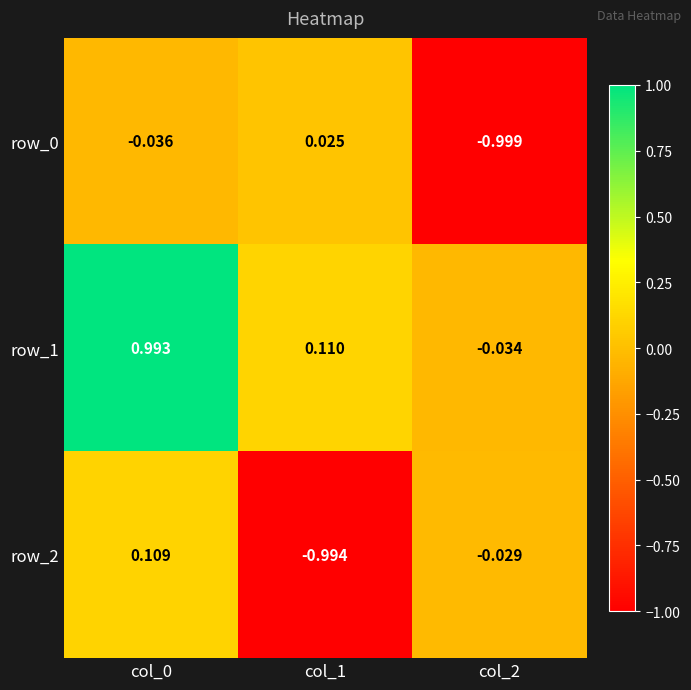

Is the value of row_0 at col_2 greater than the value of row_2 at col_2?

No